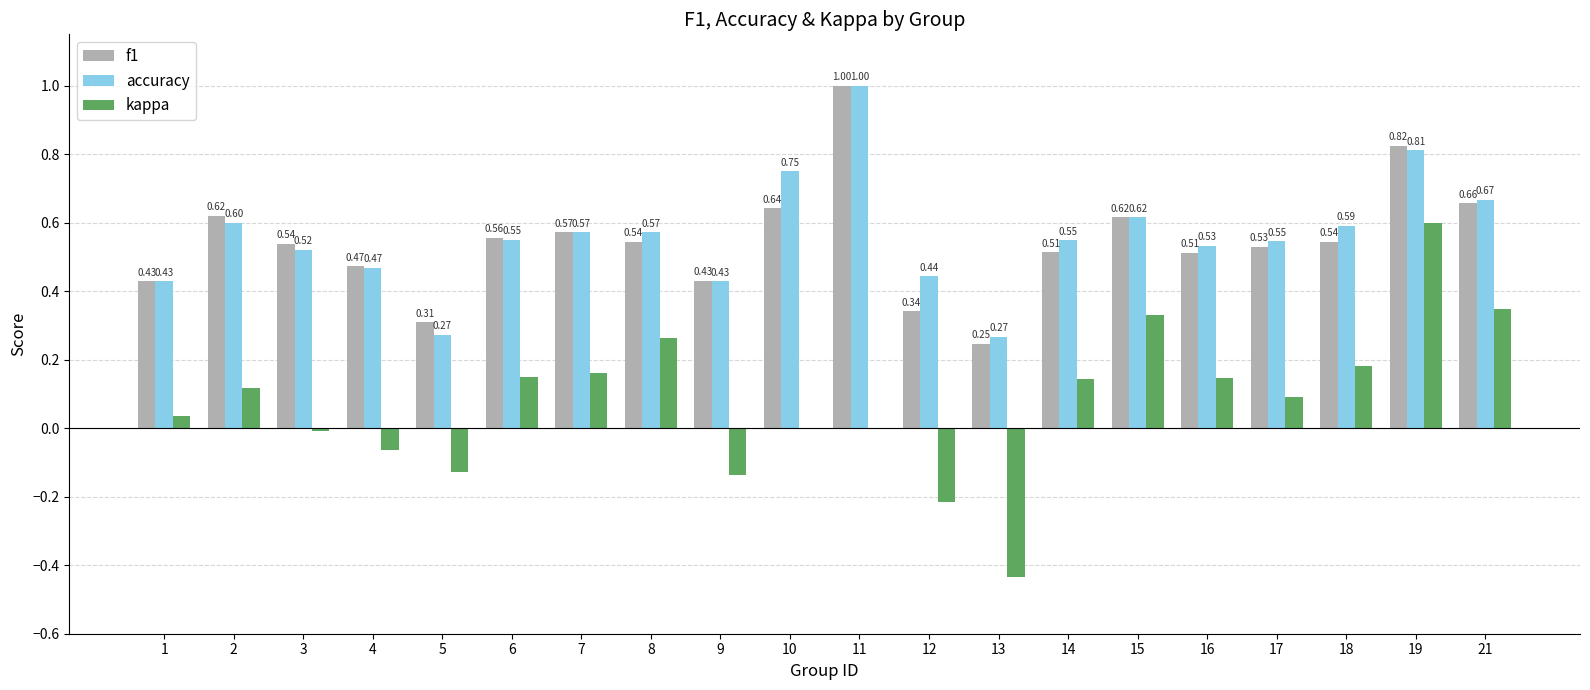

What is the sum of all accuracy values?

11.2